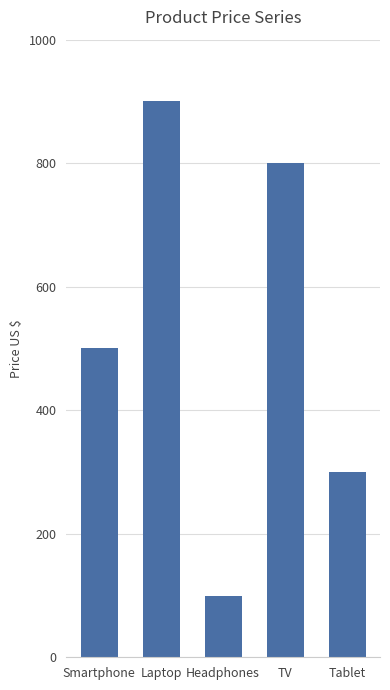

What is the difference between the values at Headphones and Smartphone?

400.0